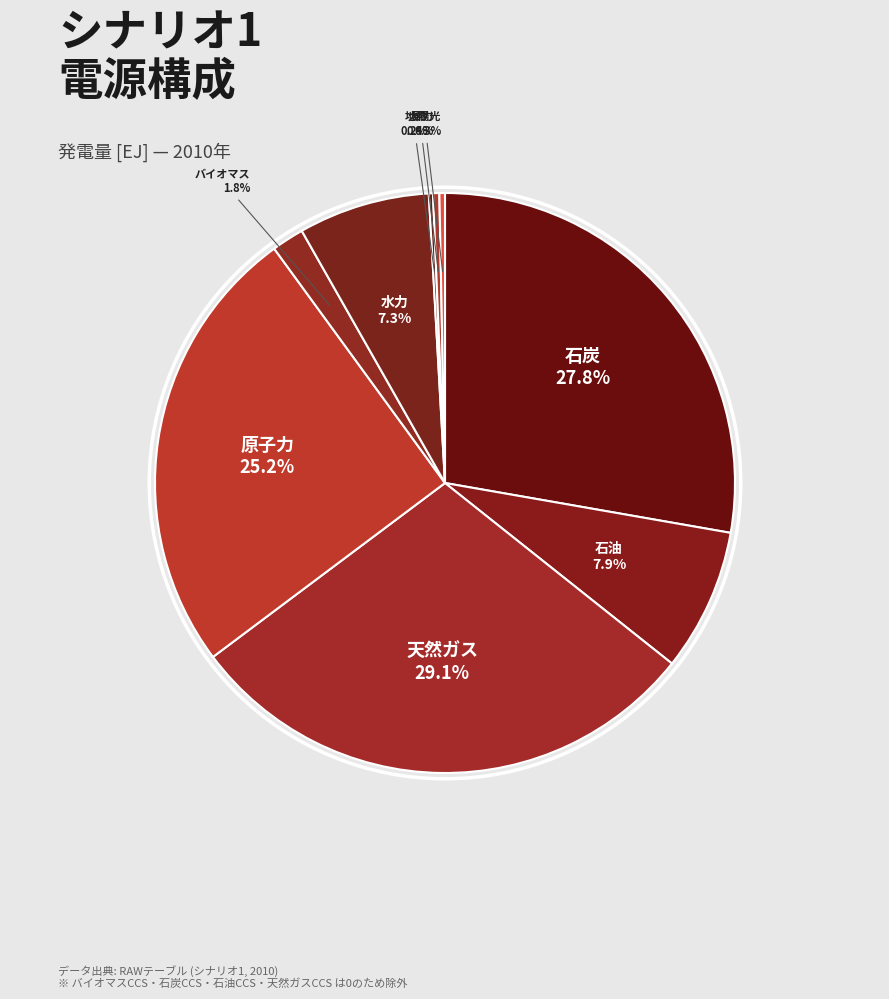

Rank the categories by value from highest to lowest.

天然ガス, 石炭, 原子力, 石油, 水力, バイオマス, 風力, 太陽光, 地熱